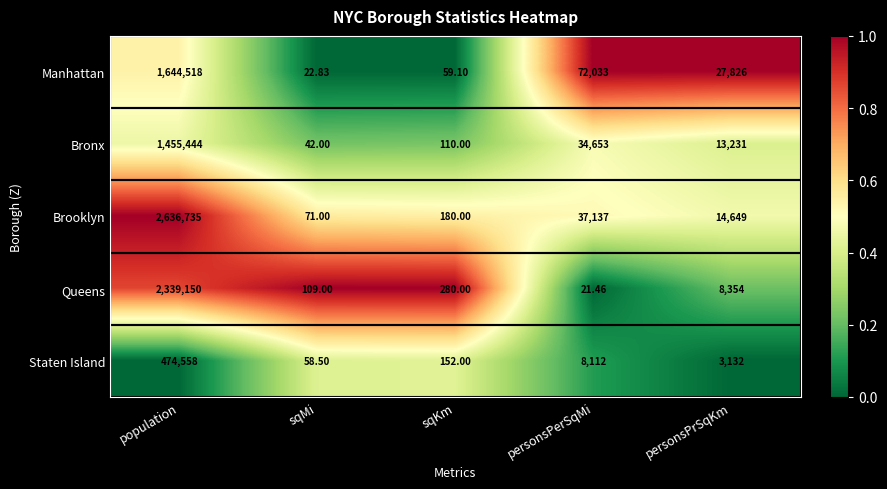

Which series has the widest spread of values?

Brooklyn